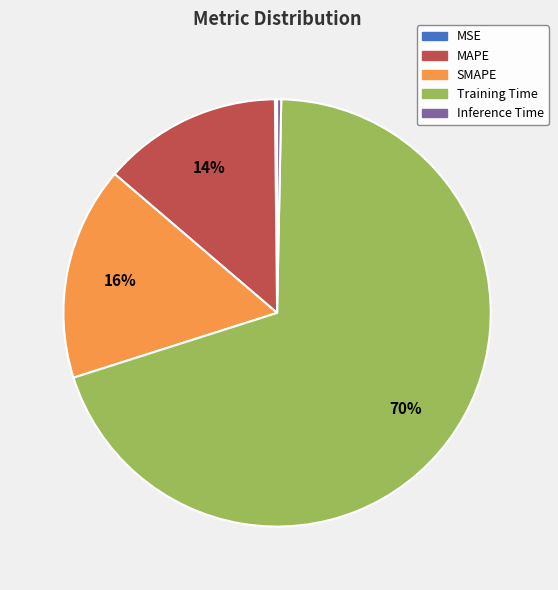

Is Training Time the majority of the pie?

Yes